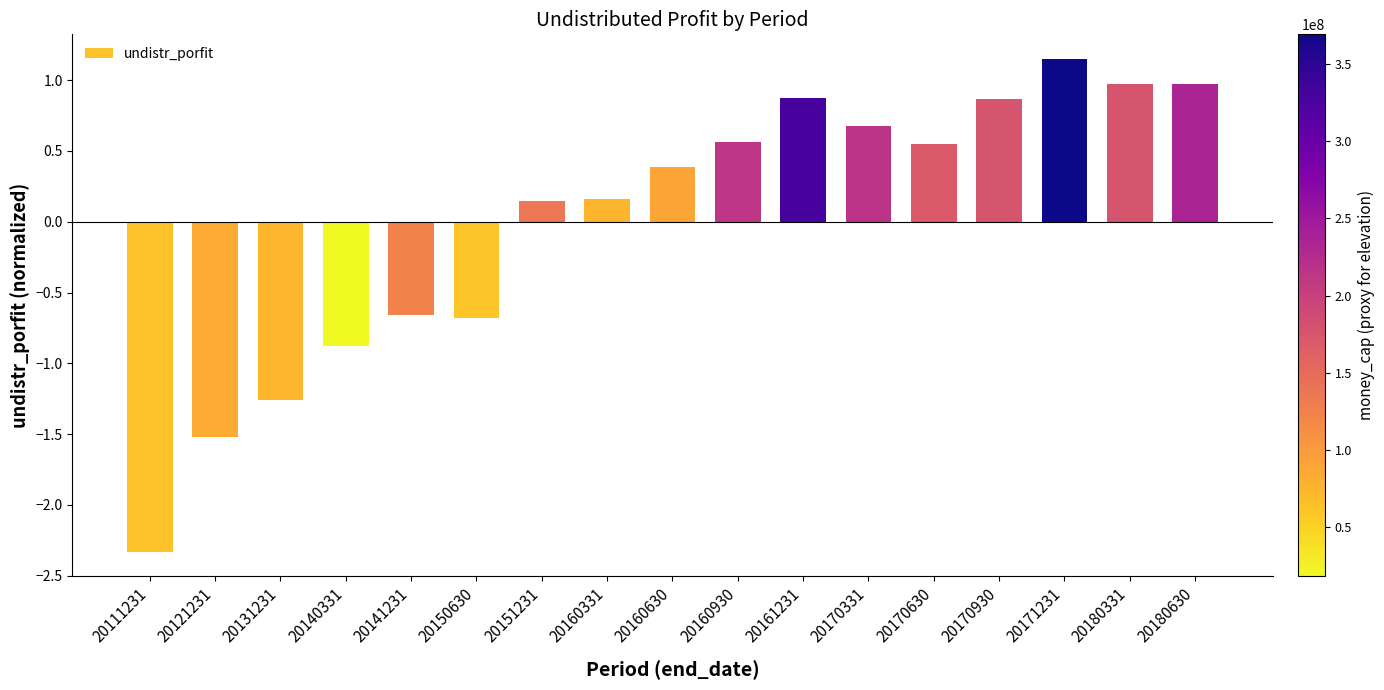

Is it true that the value at 20180630 is 1.6?

False